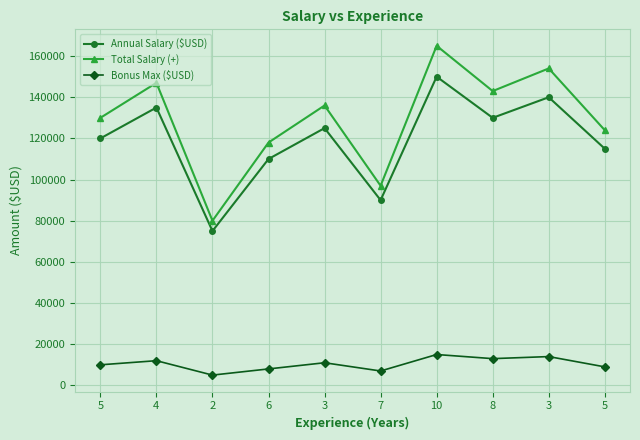

What is the average value of the Annual Salary ($USD) series?

119000